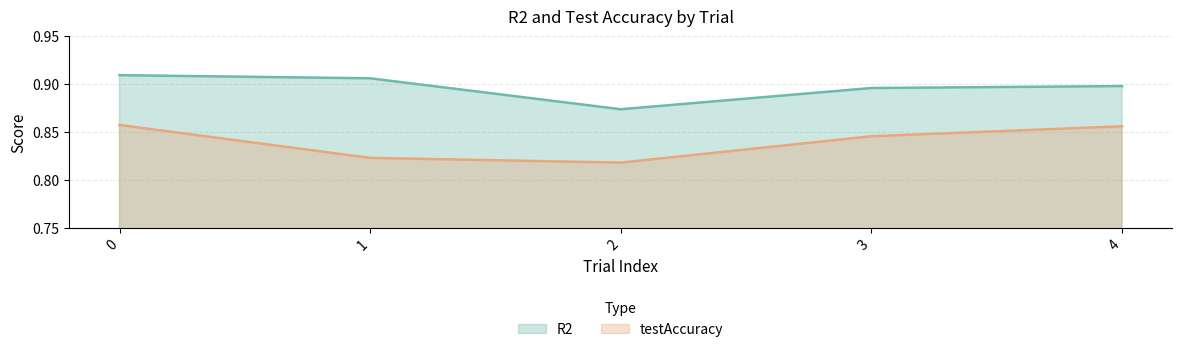

What is the sum of all testAccuracy values?

4.2